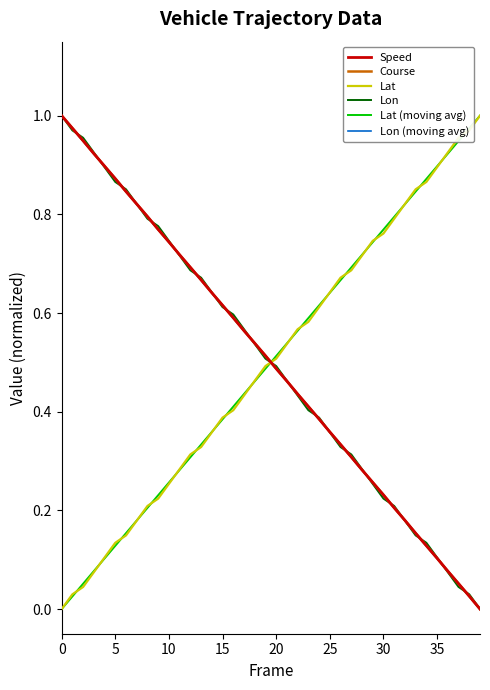

How many times do Lat (moving avg) and Speed cross each other?

1